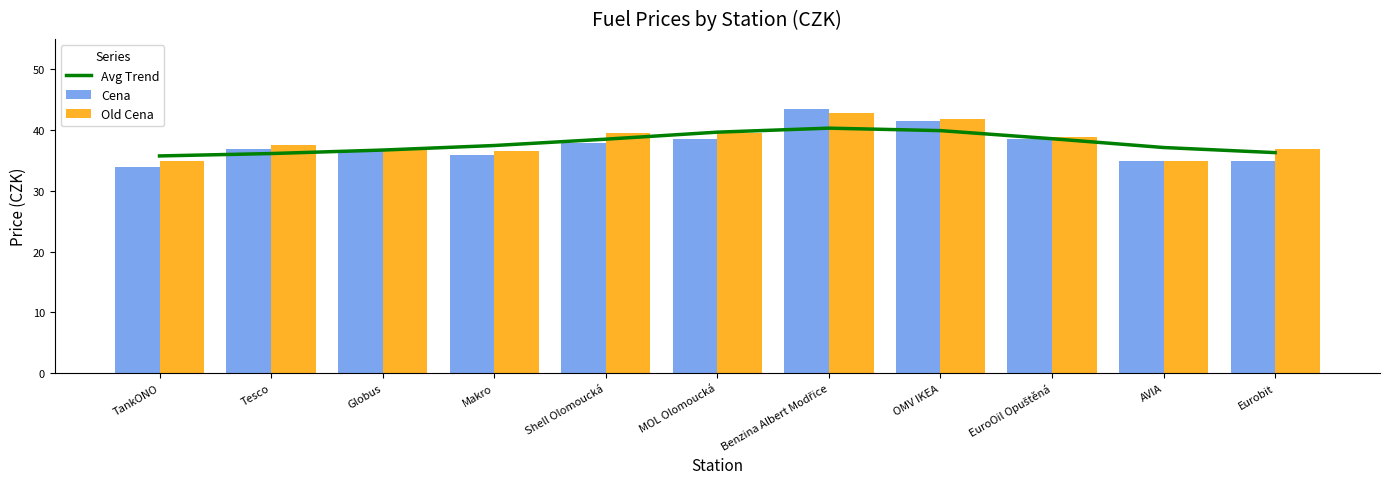

Reading left to right, transcribe all the data shown in this chart.

Avg Trend: 35.8	36.2	36.7	37.5	38.5	39.7	40.3	39.9	38.6	37.1	36.3
Cena: 33.9	36.9	36.5	35.9	37.9	38.5	43.5	41.5	38.5	34.9	34.9
Old Cena: 34.9	37.5	36.9	36.5	39.5	39.5	42.9	41.9	38.9	34.9	36.9